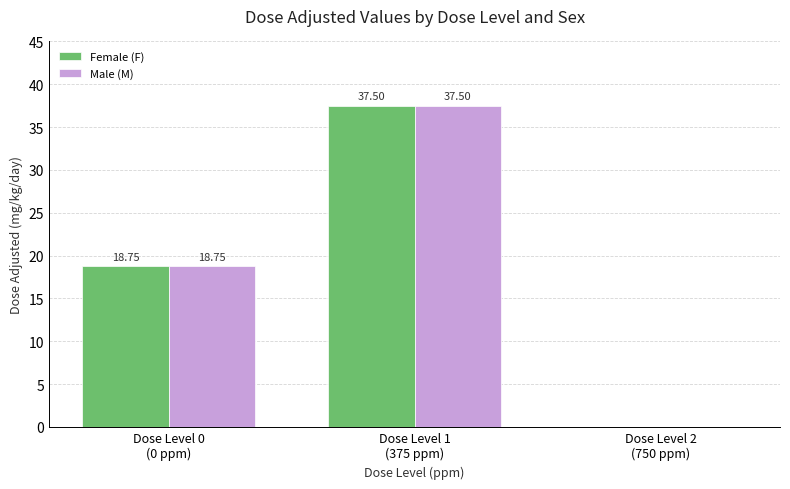

True or false: Female (F) has a value of 18.8 at Dose Level 0
(0 ppm).

True